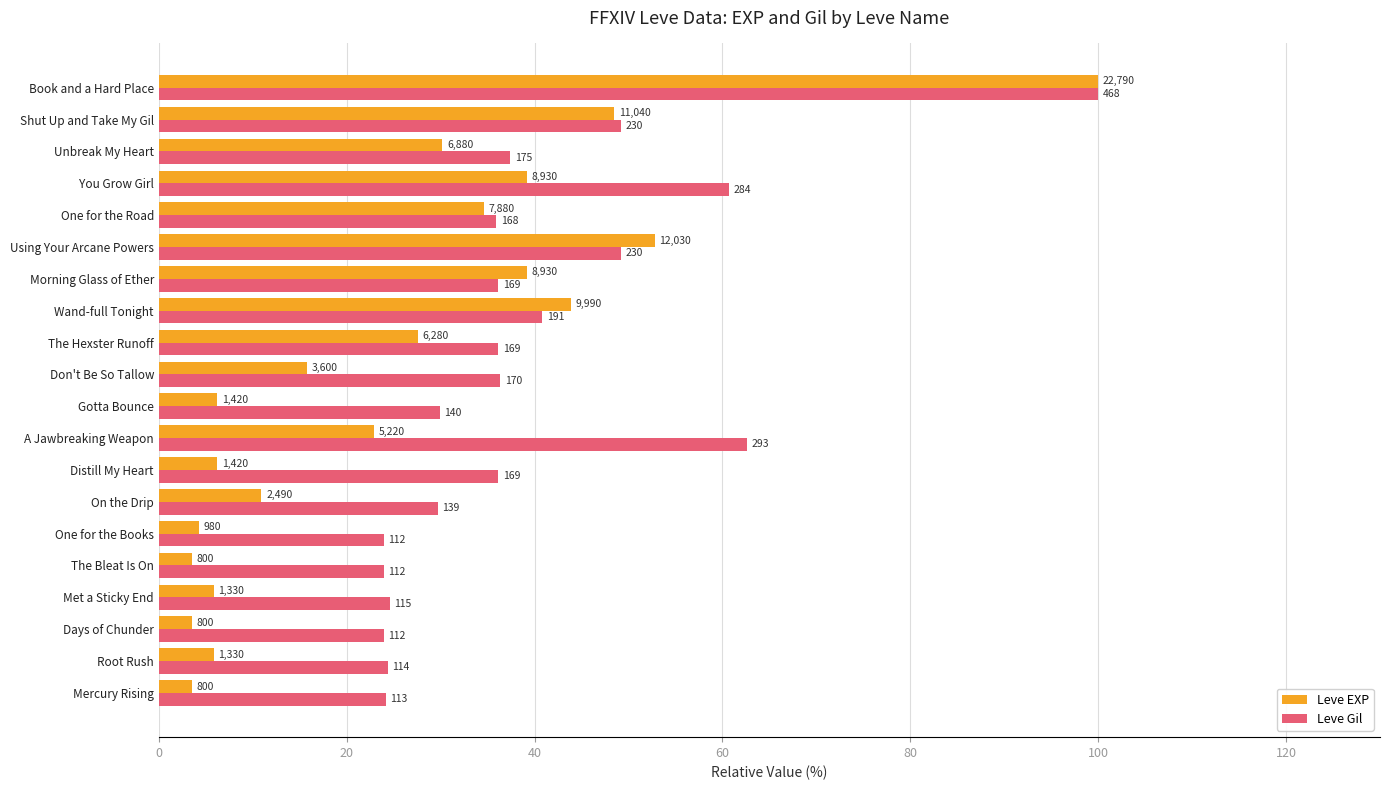

Are the bars horizontal?

Yes